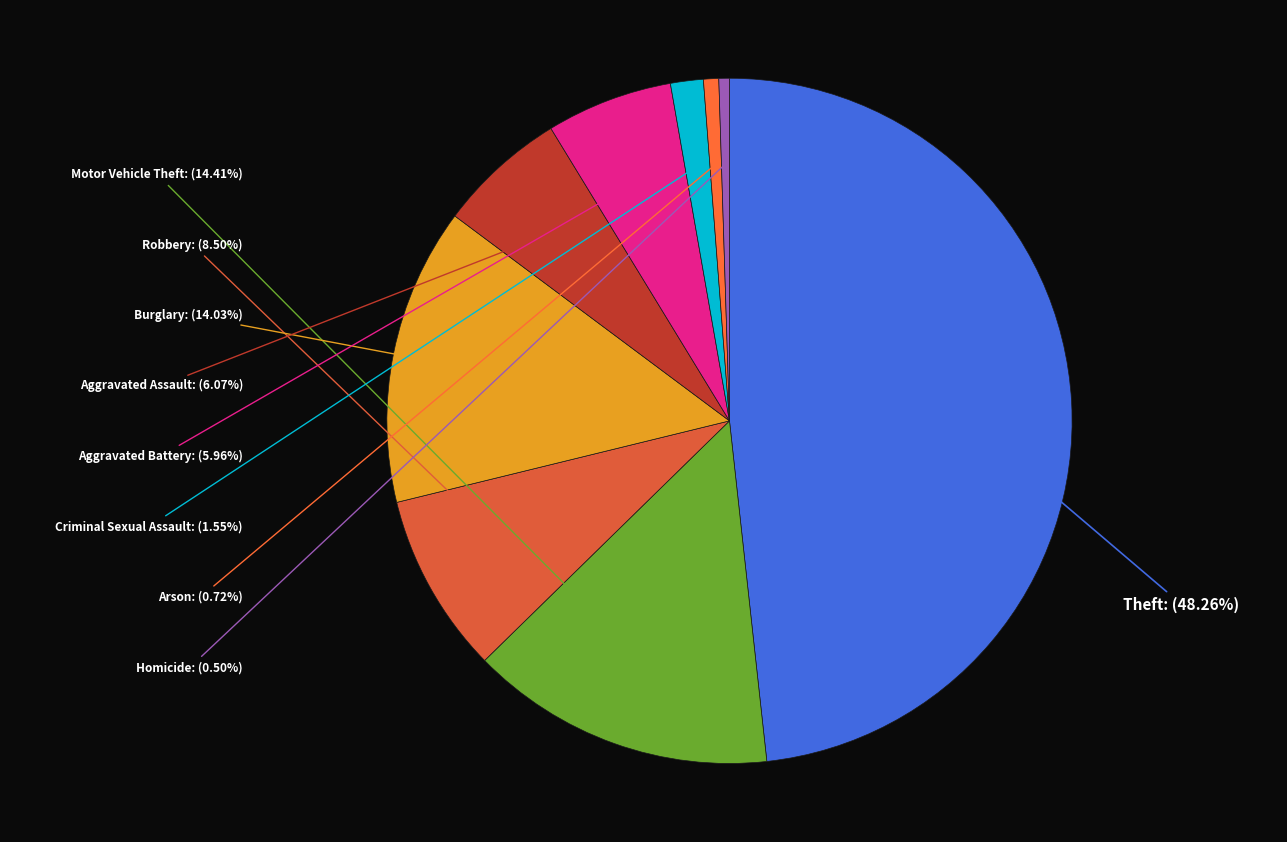

Count the number of slices in the pie.

9